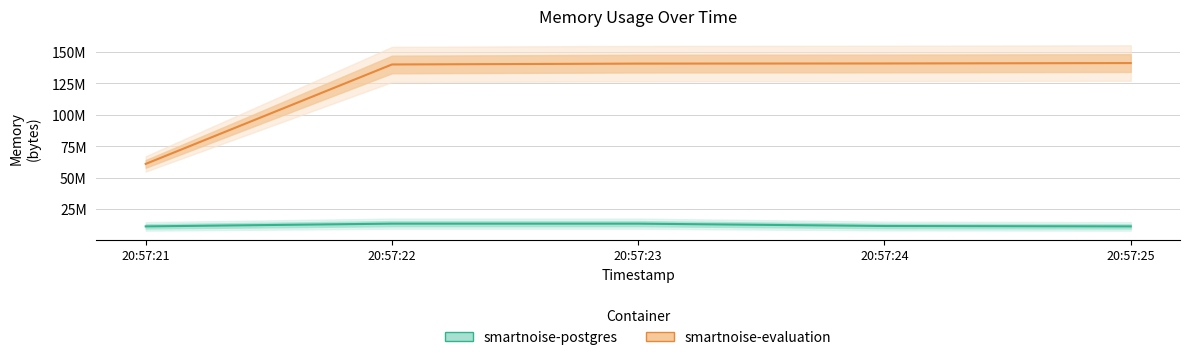

Rank the series by their maximum value, from lowest to highest.

smartnoise-postgres, smartnoise-evaluation